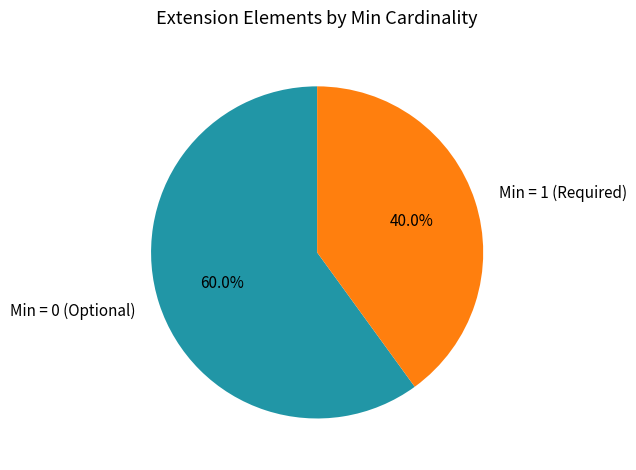

Count the number of slices in the pie.

2